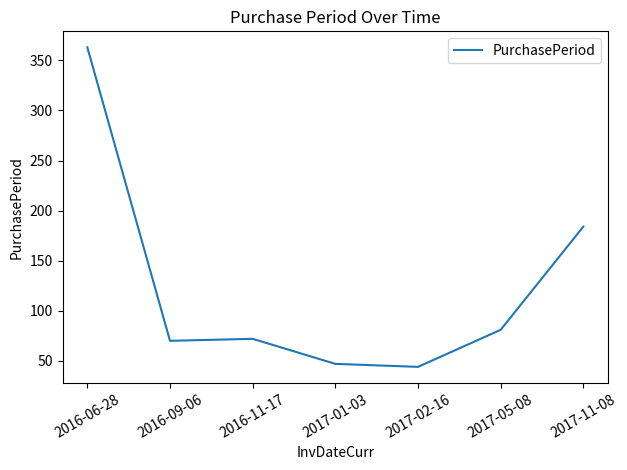

Which has a higher value, 2016-11-17 or 2017-01-03?

2016-11-17